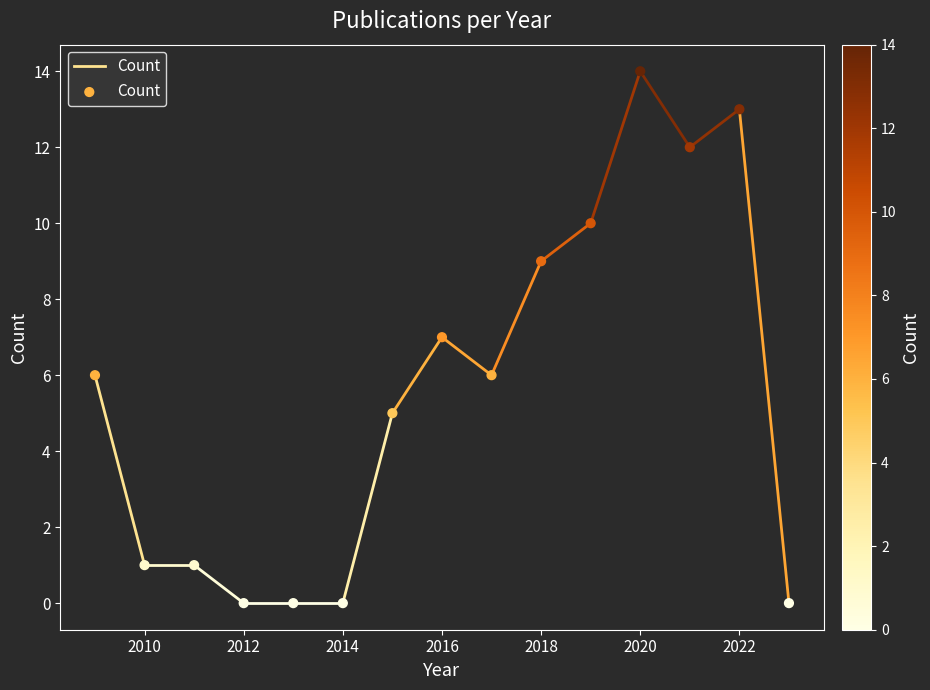

What is the range of X values (max minus min)?

14